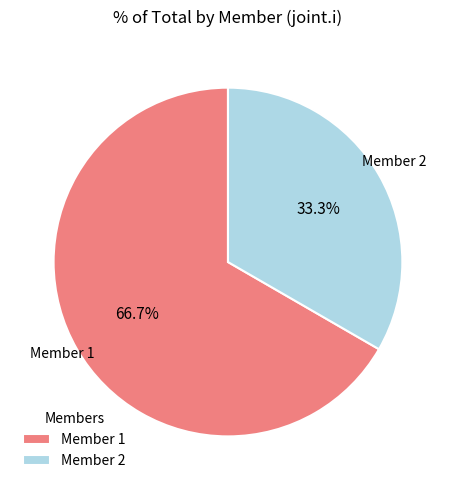

Is Member 1 the majority of the pie?

Yes